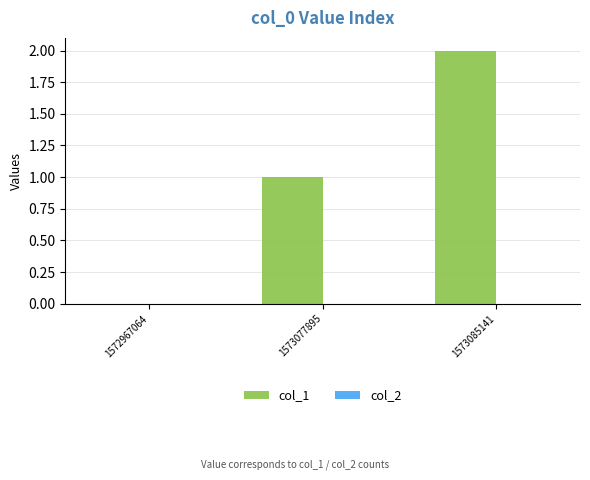

The chart shows a value of 0 at 1573077895. True or false?

False